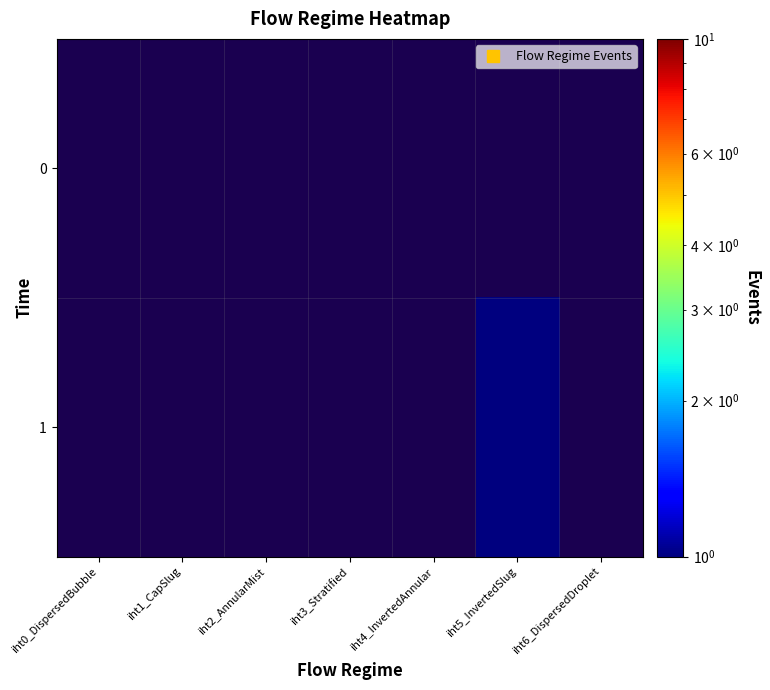

How many values in 1 are above zero?

1